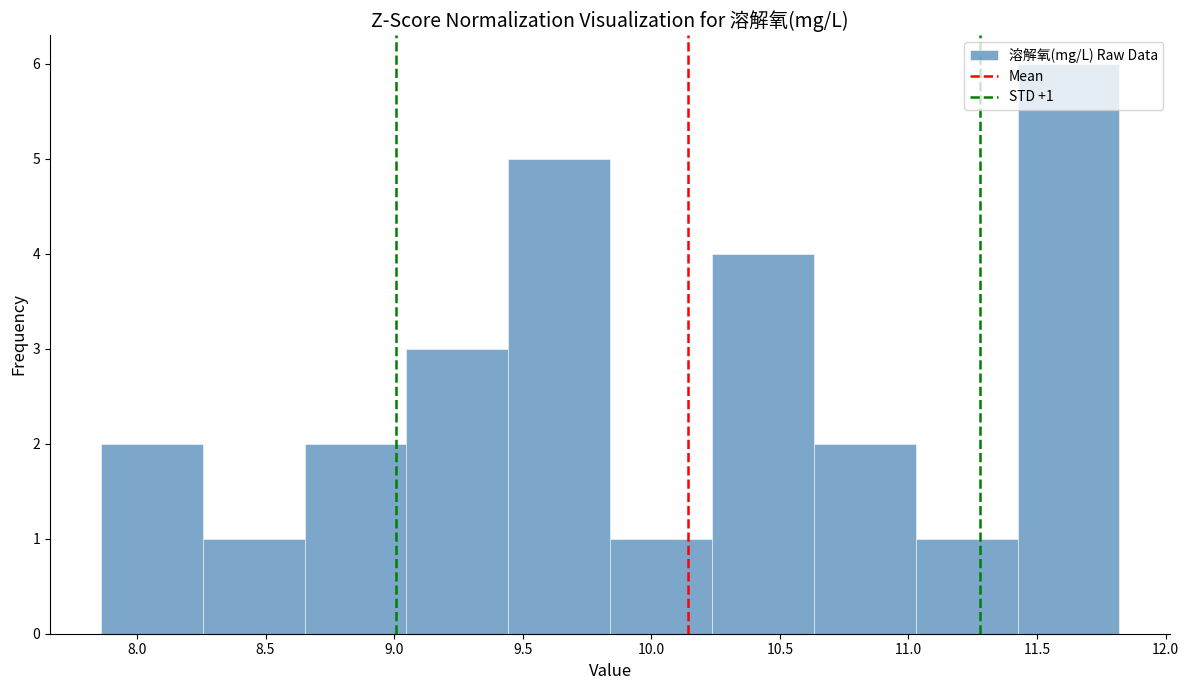

Which range on the x-axis has the tallest bar?

11.40 to 11.80